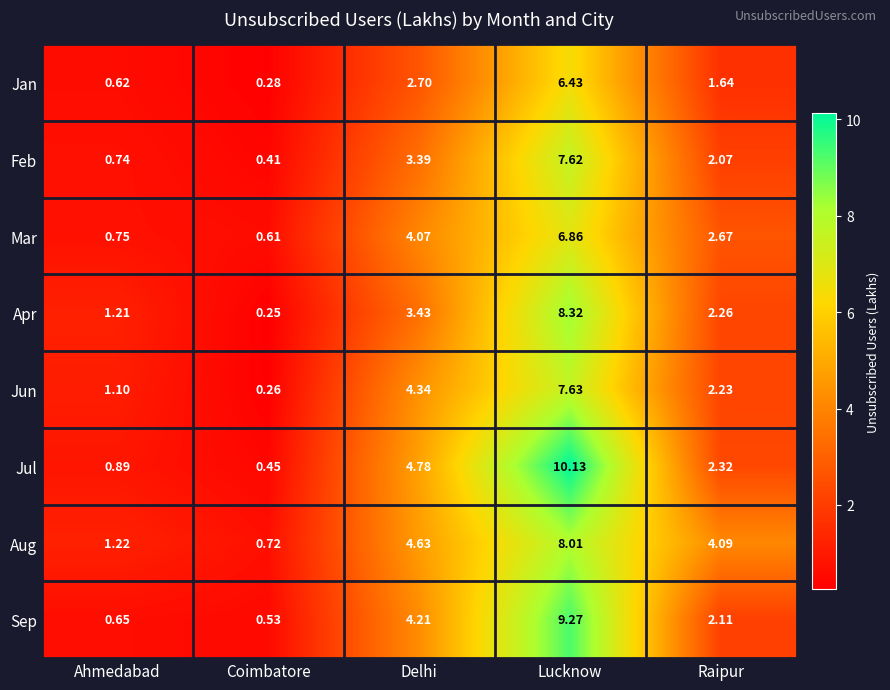

Which label corresponds to the smallest value in the chart?

Coimbatore